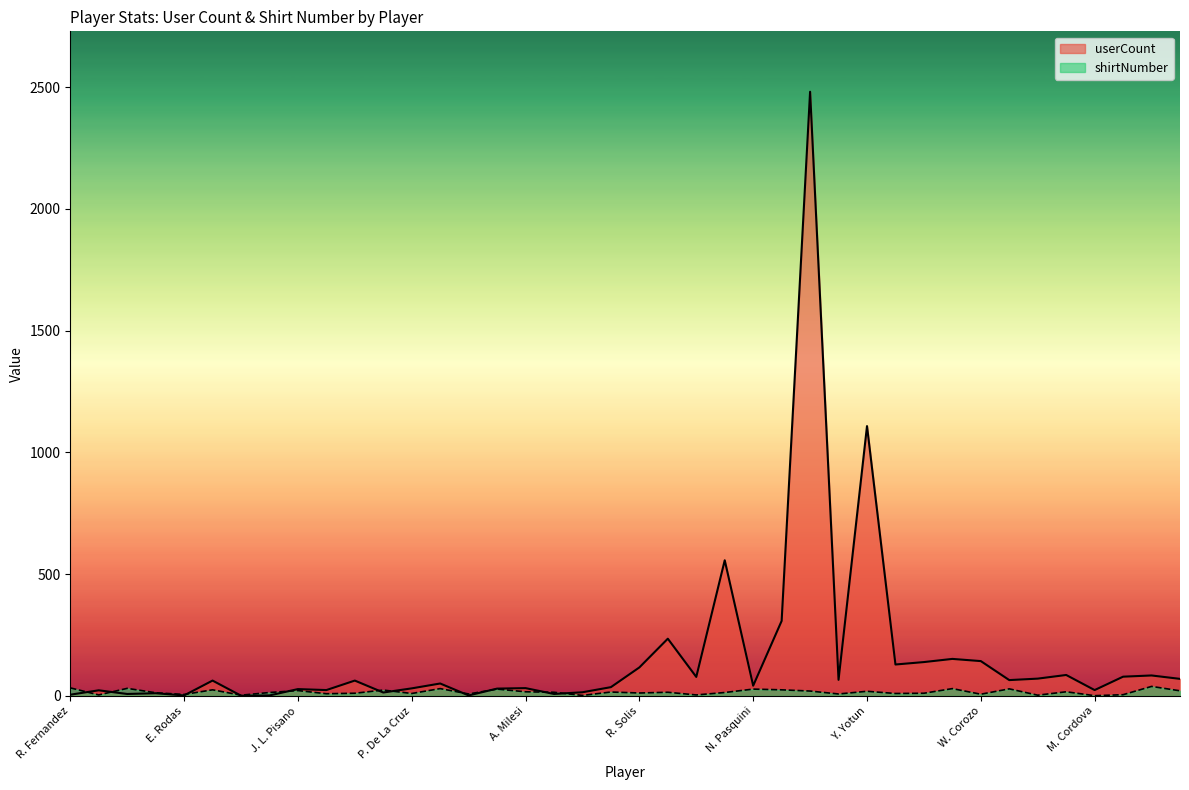

What is the label of the 31st point from the right?

F. Marquez